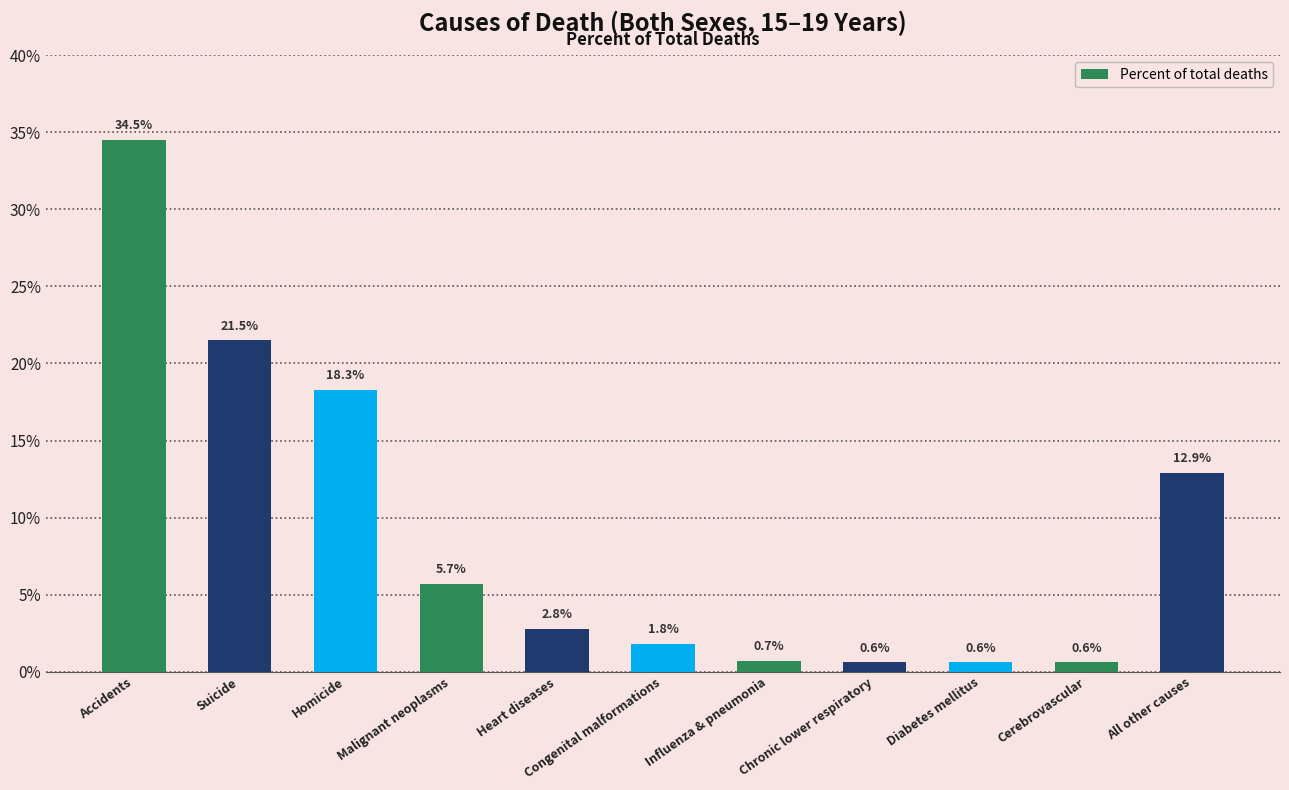

True or false: the data shows 34.5 at Accidents.

True